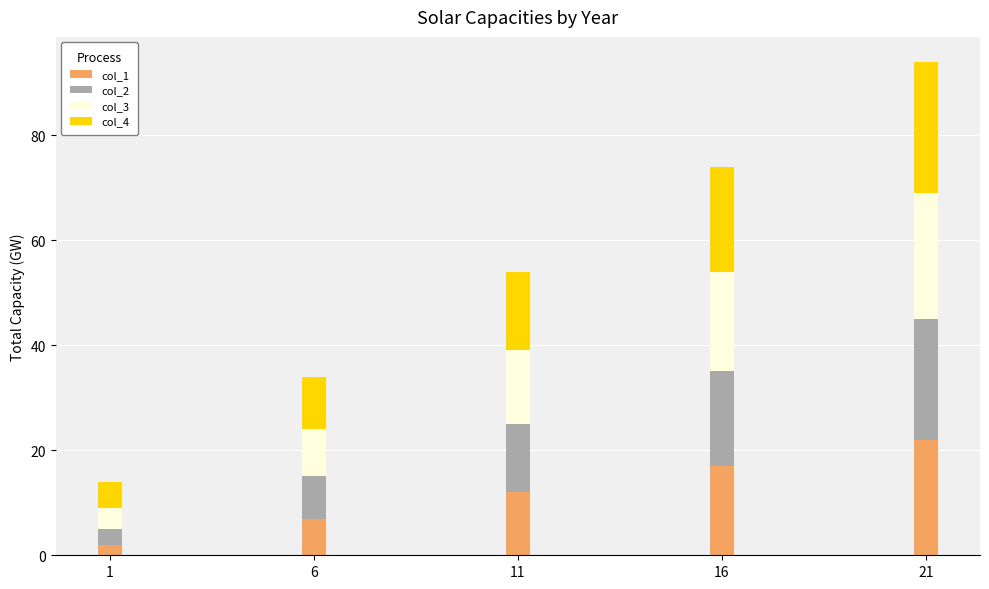

How many bars are there in total?

5